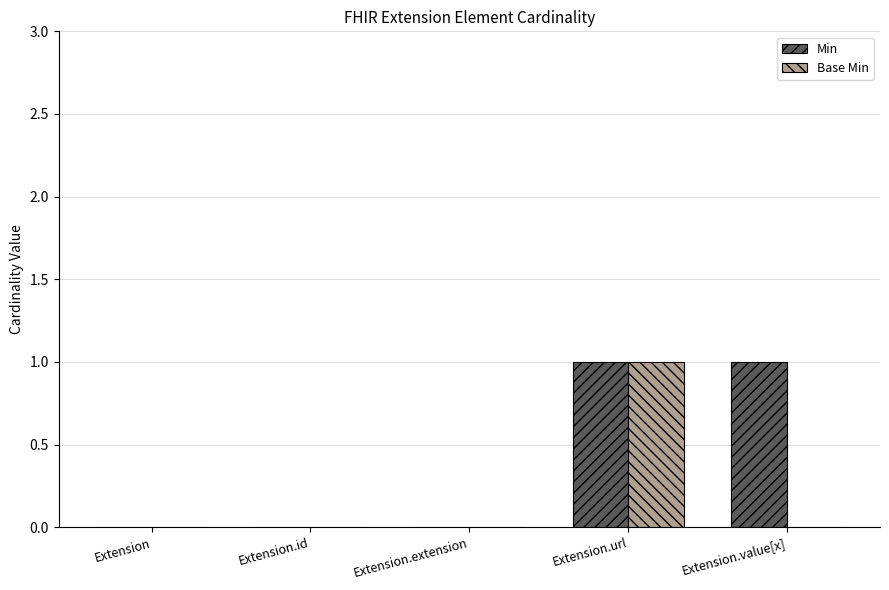

Between Extension.url and Extension.value[x], which series saw the biggest shift?

Base Min